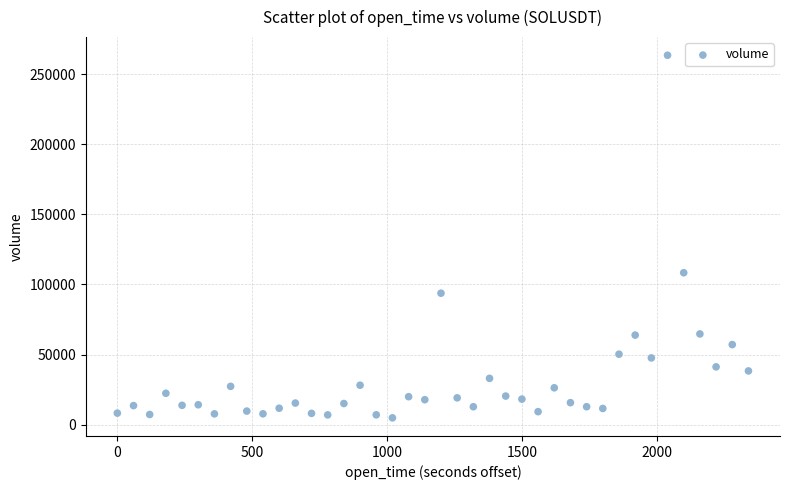

What is the range of Y values (max minus min)?

258535